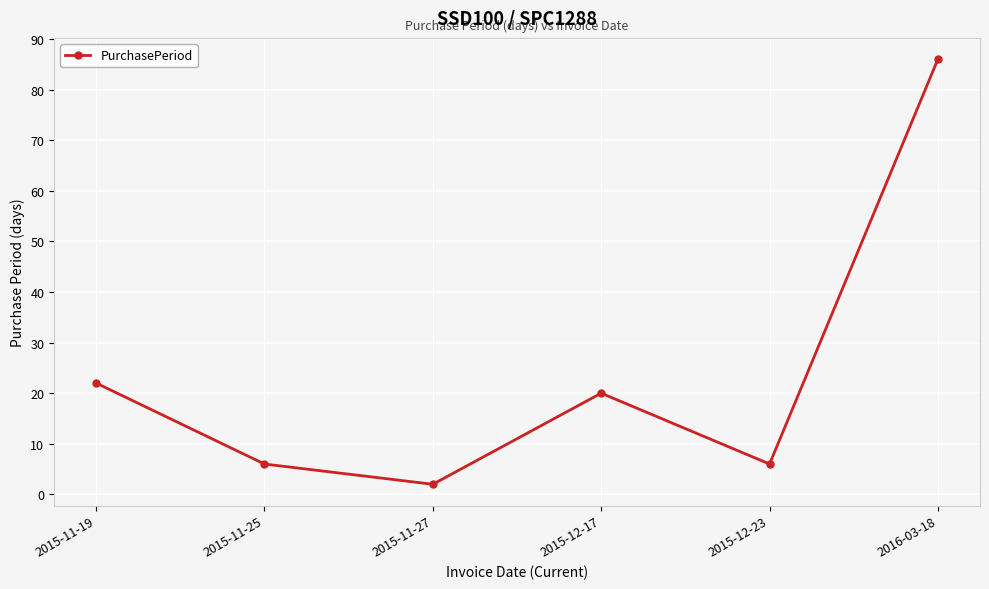

Is it true that the value at 2015-12-23 is 2?

False